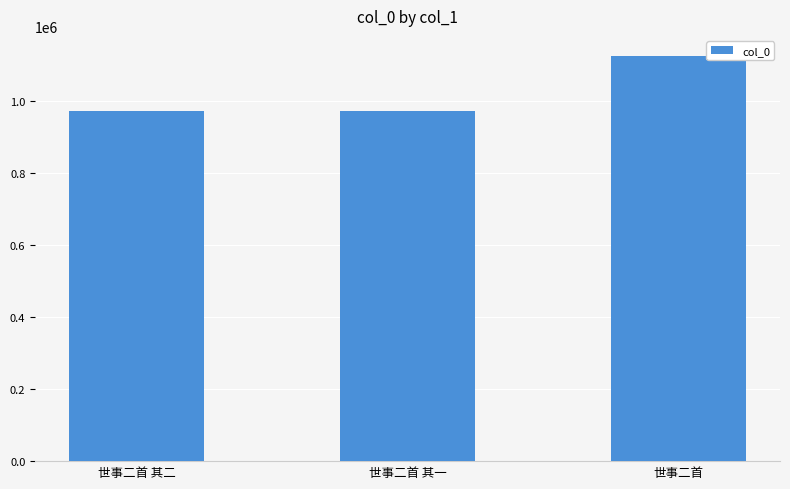

What is the change in value from 世事二首 其一 to 世事二首?

+153074